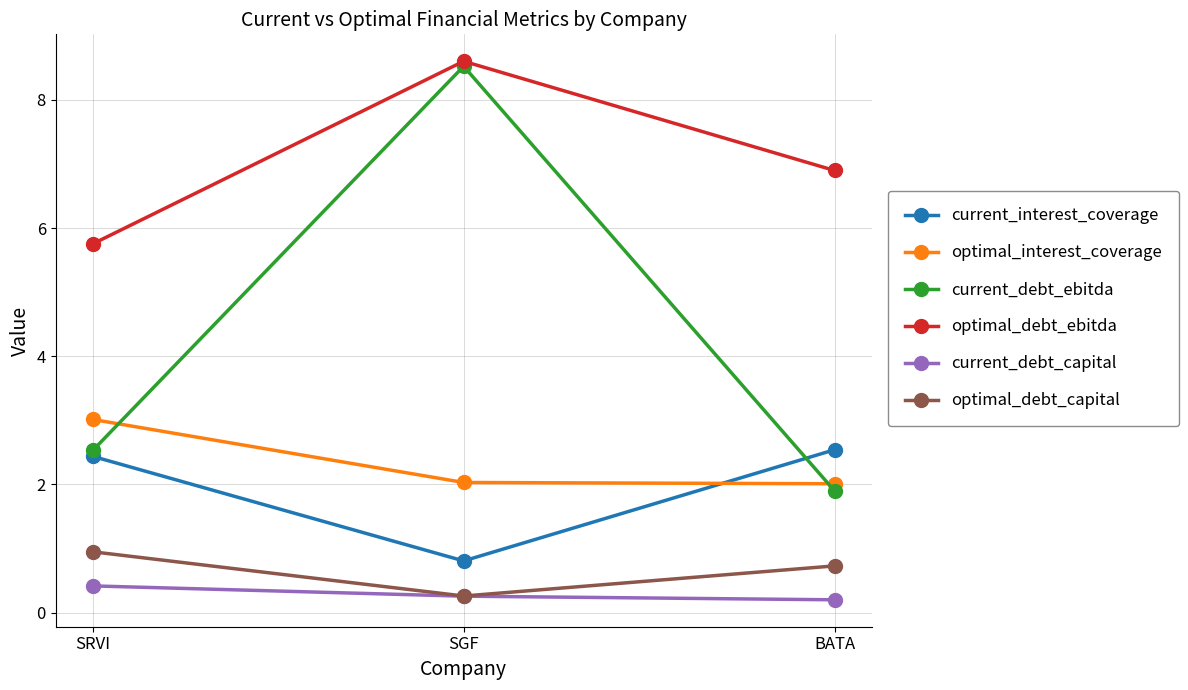

What are all the series names shown in the legend?

current_interest_coverage, optimal_interest_coverage, current_debt_ebitda, optimal_debt_ebitda, current_debt_capital, optimal_debt_capital